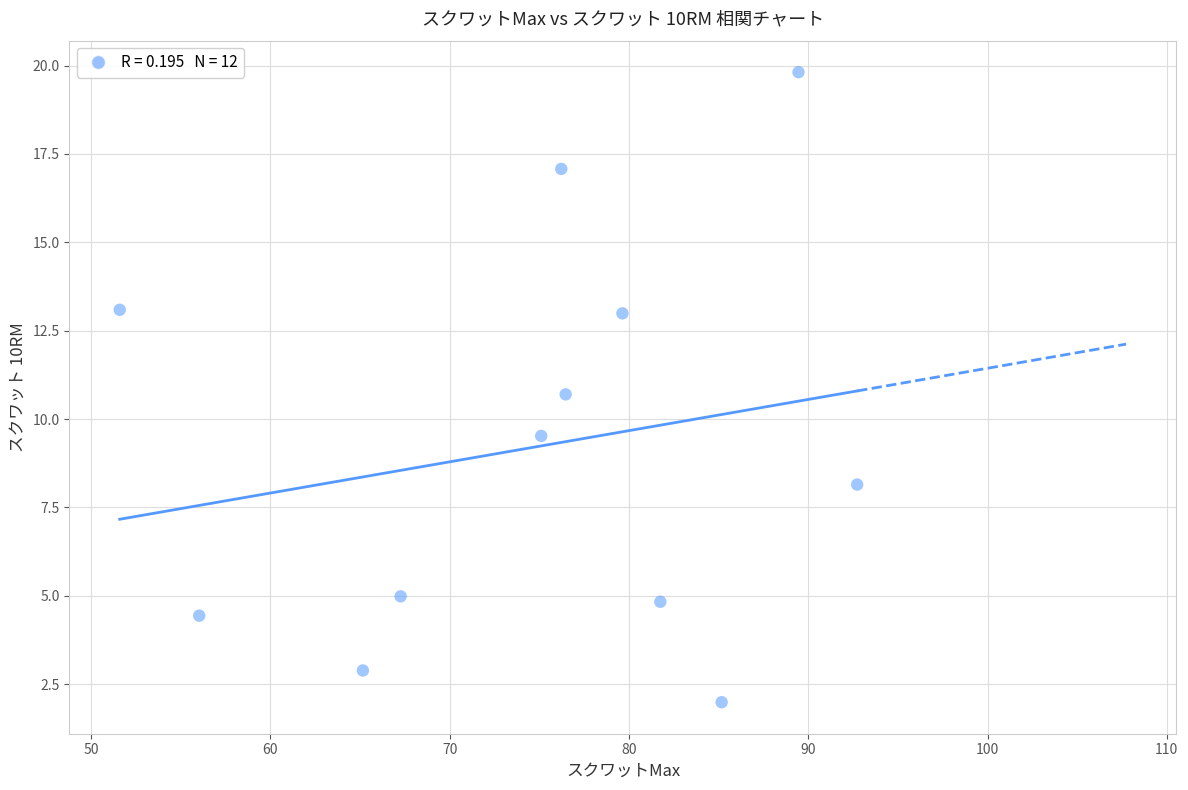

What is the range of Y values (max minus min)?

17.8